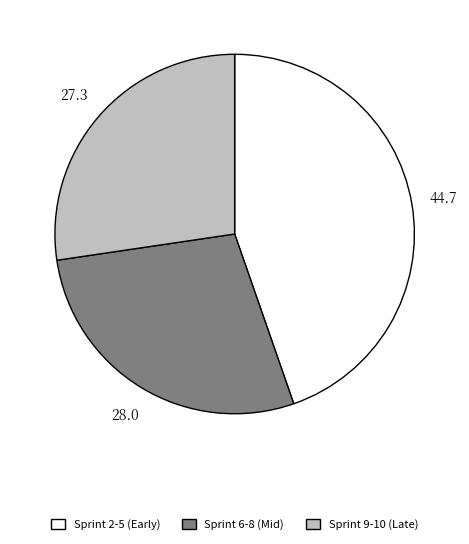

Does any single category account for the majority?

No